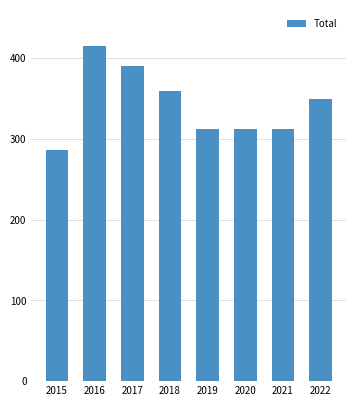

True or false: the data shows 116 at 2015.

False